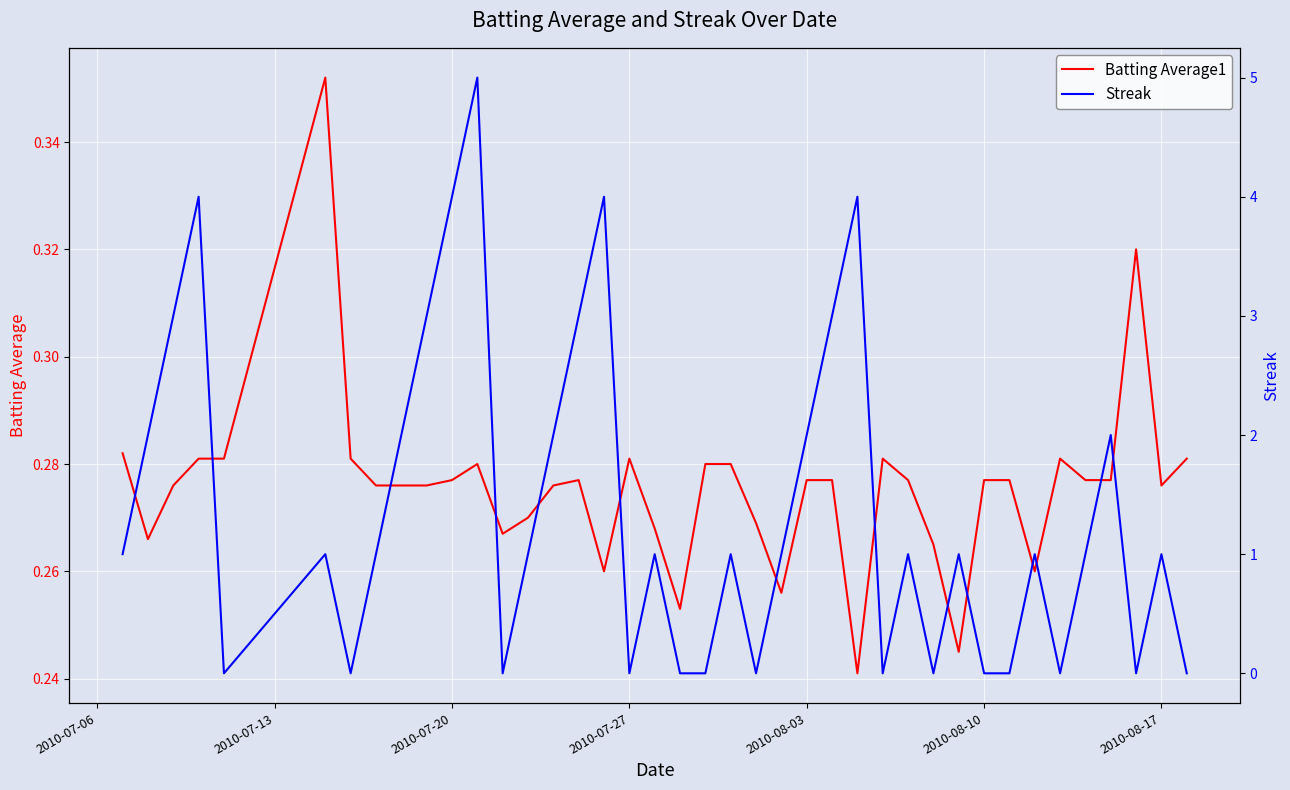

Which series ends up on top after the final intersection of Streak and Batting Average1?

Batting Average1